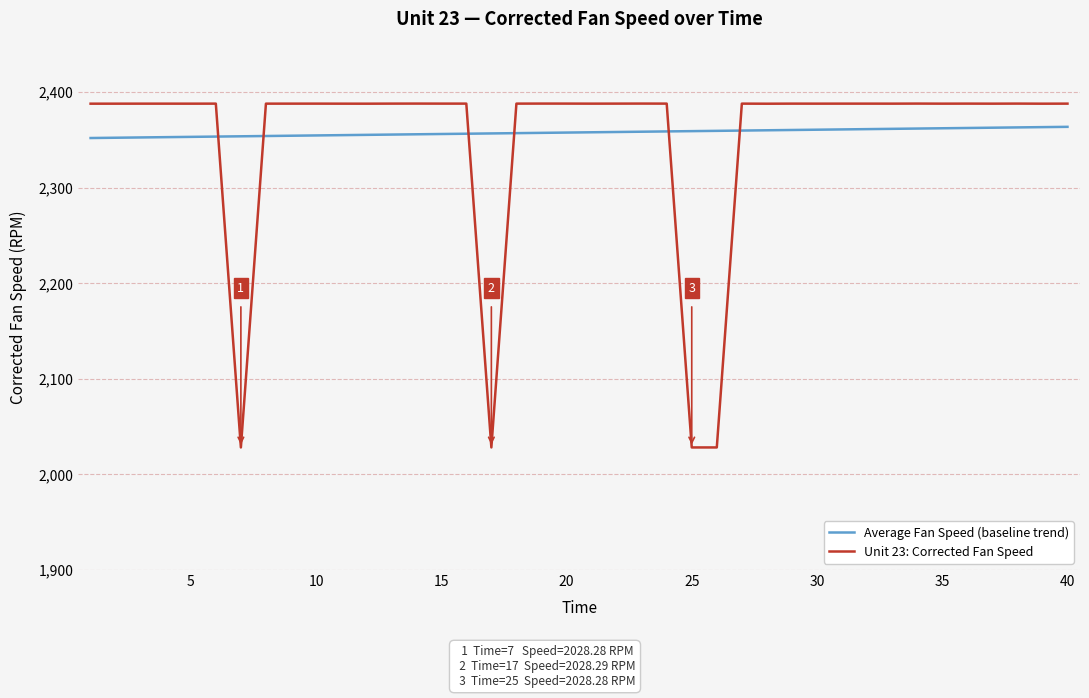

Which series has the largest range (max minus min)?

Unit 23: Corrected Fan Speed